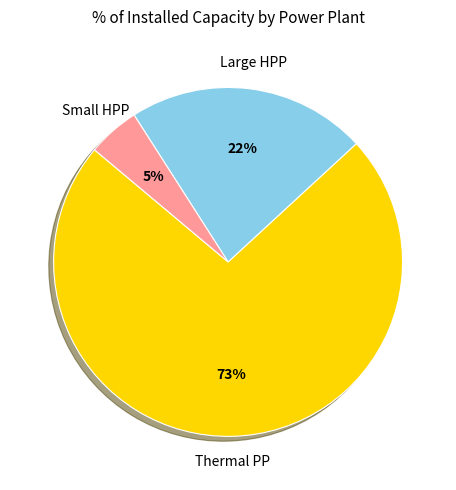

Is there any slice that represents more than half of the pie?

Yes